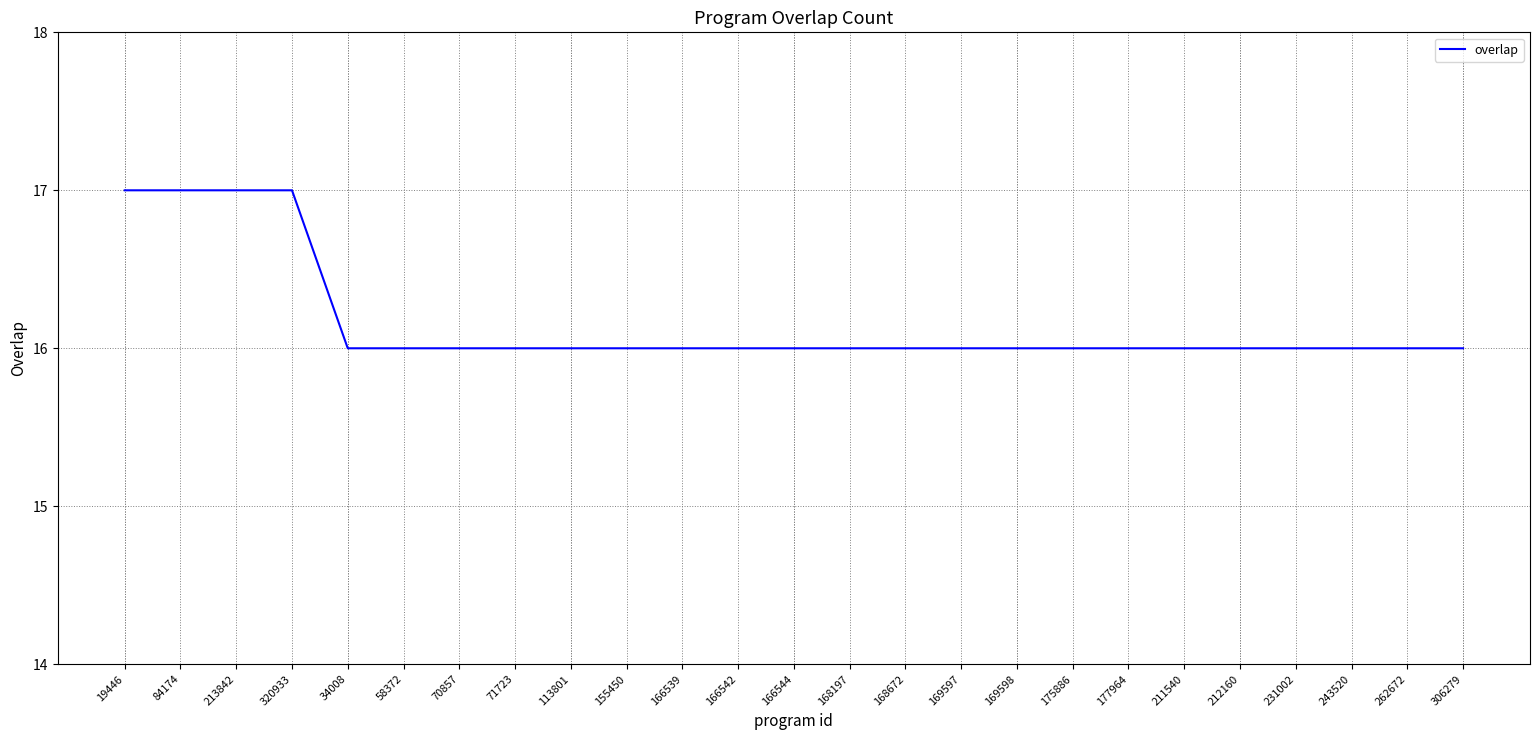

What is the minimum value shown in the chart?

16